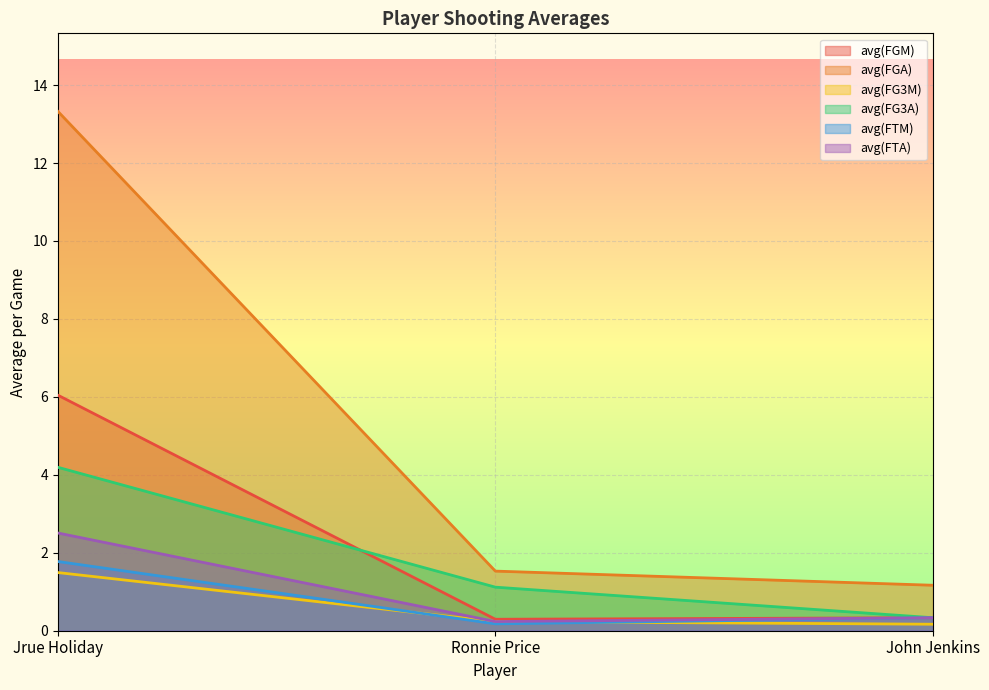

At which category is the sum across all series the highest?

Jrue Holiday